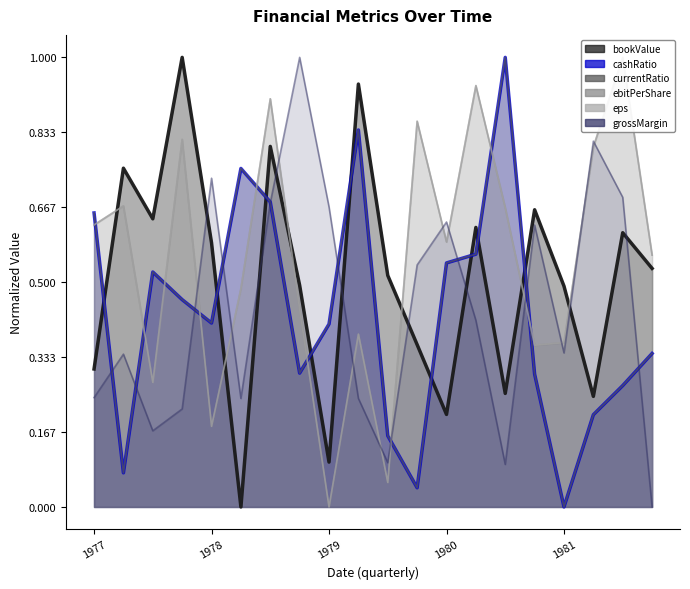

What is the label of the 4th point from the left?

1977-12-31